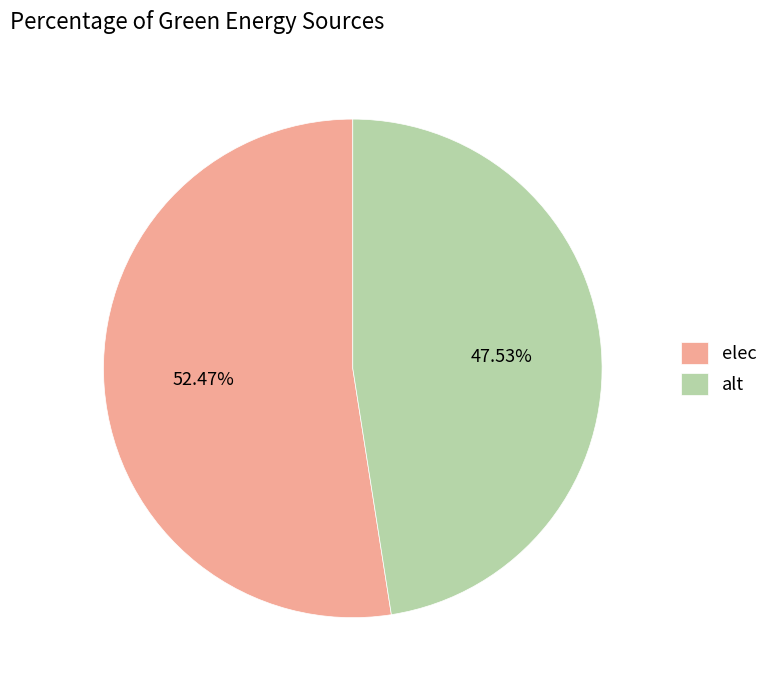

What percentage is the alt slice, to the nearest percent?

48%